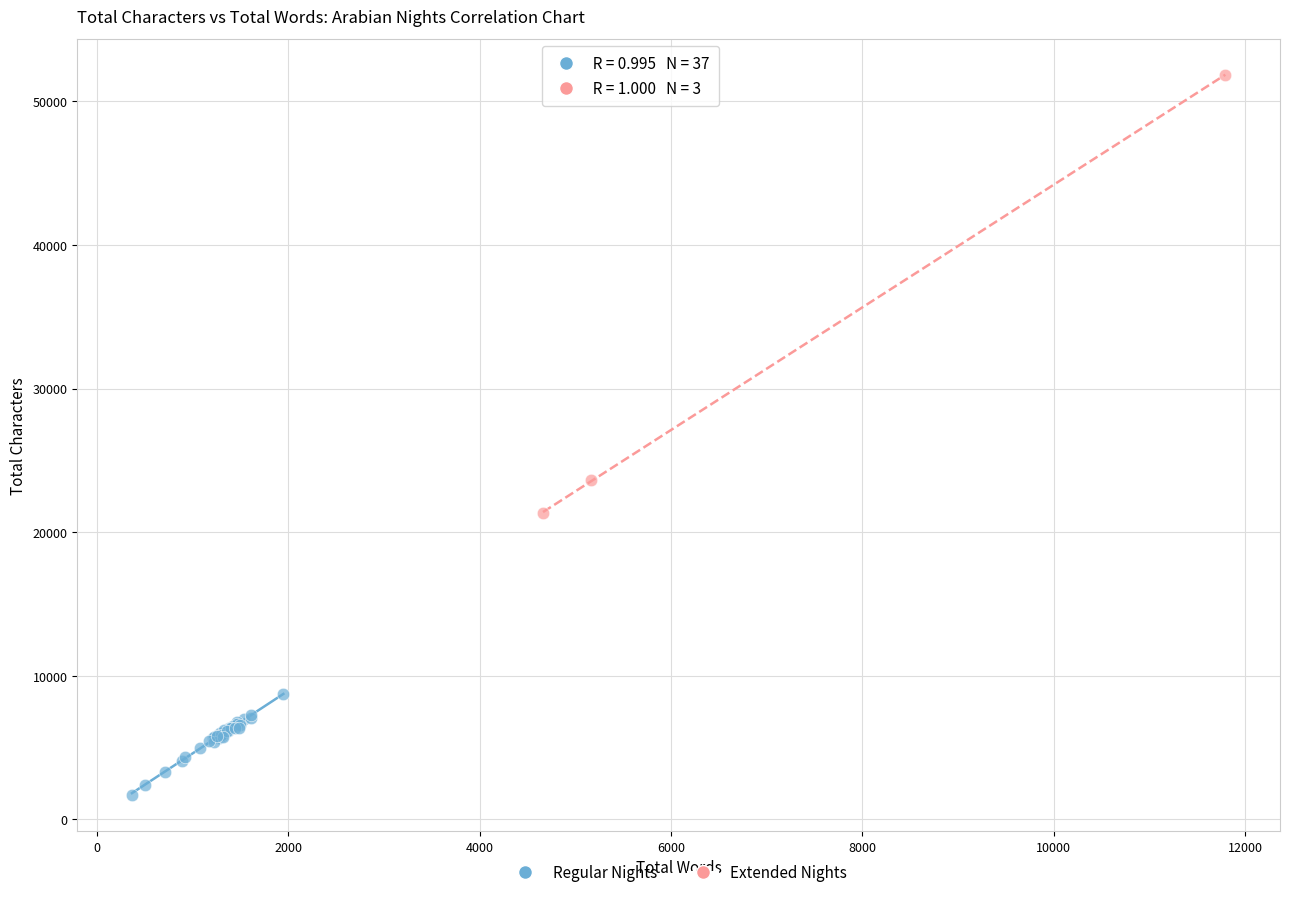

Which series has the largest Y range (max minus min)?

Extended Nights